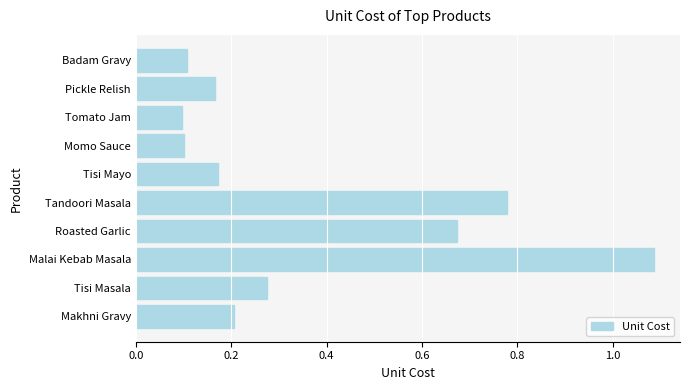

What is the average value?

0.4